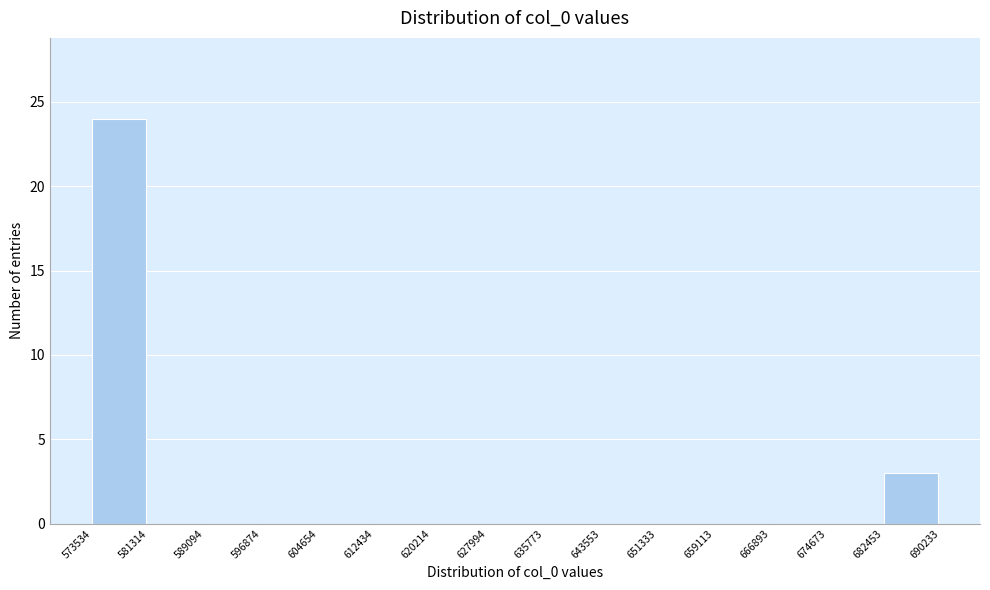

Which range on the x-axis has the tallest bar?

573534 to 581314